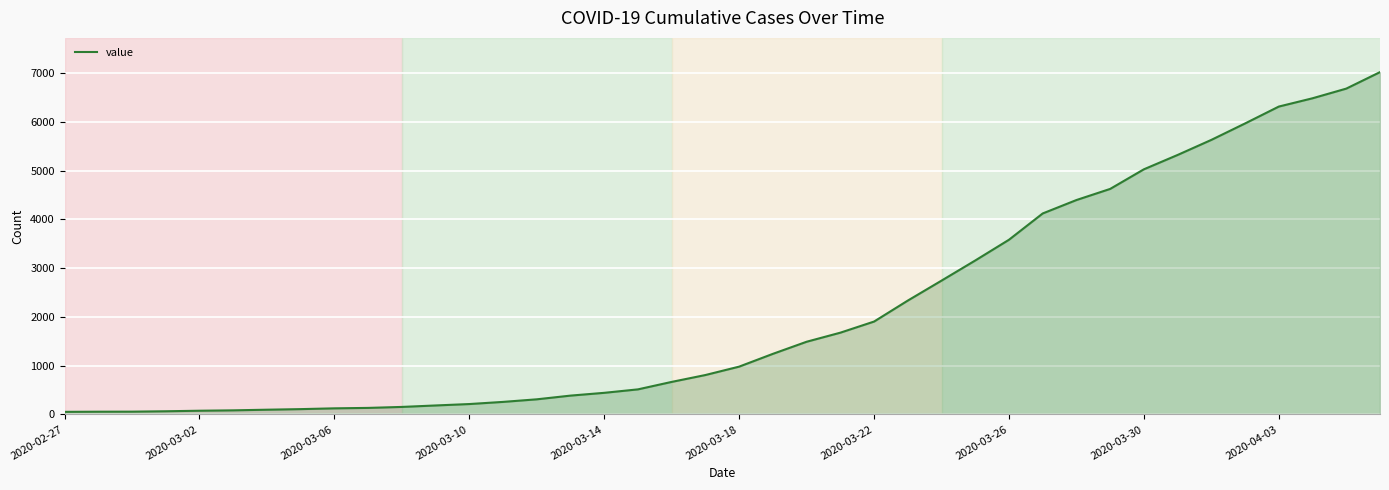

What is the smallest value displayed?

53